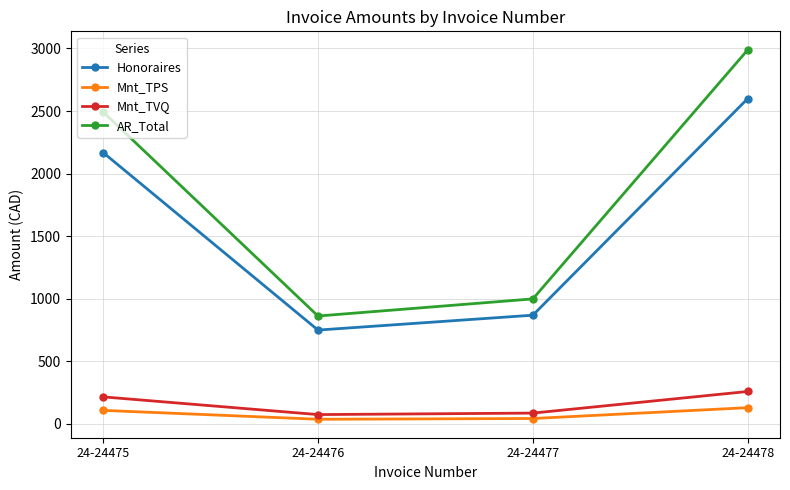

True or false: Honoraires and Mnt_TPS cross at least once.

False